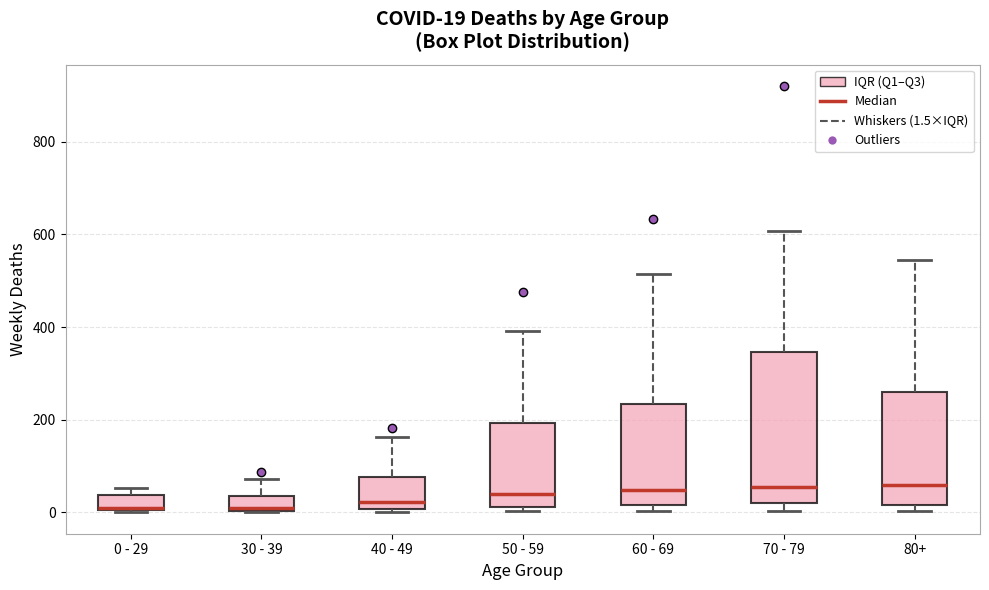

Which box is the tallest, from its lower edge to its upper edge?

70 - 79